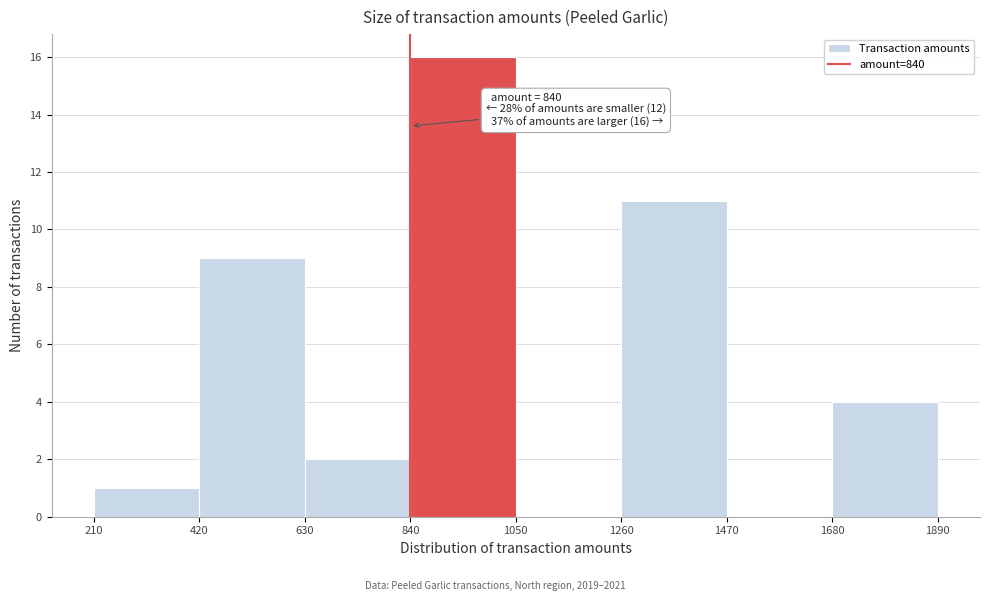

Over which range of the x-axis is the bar tallest?

840 to 1050